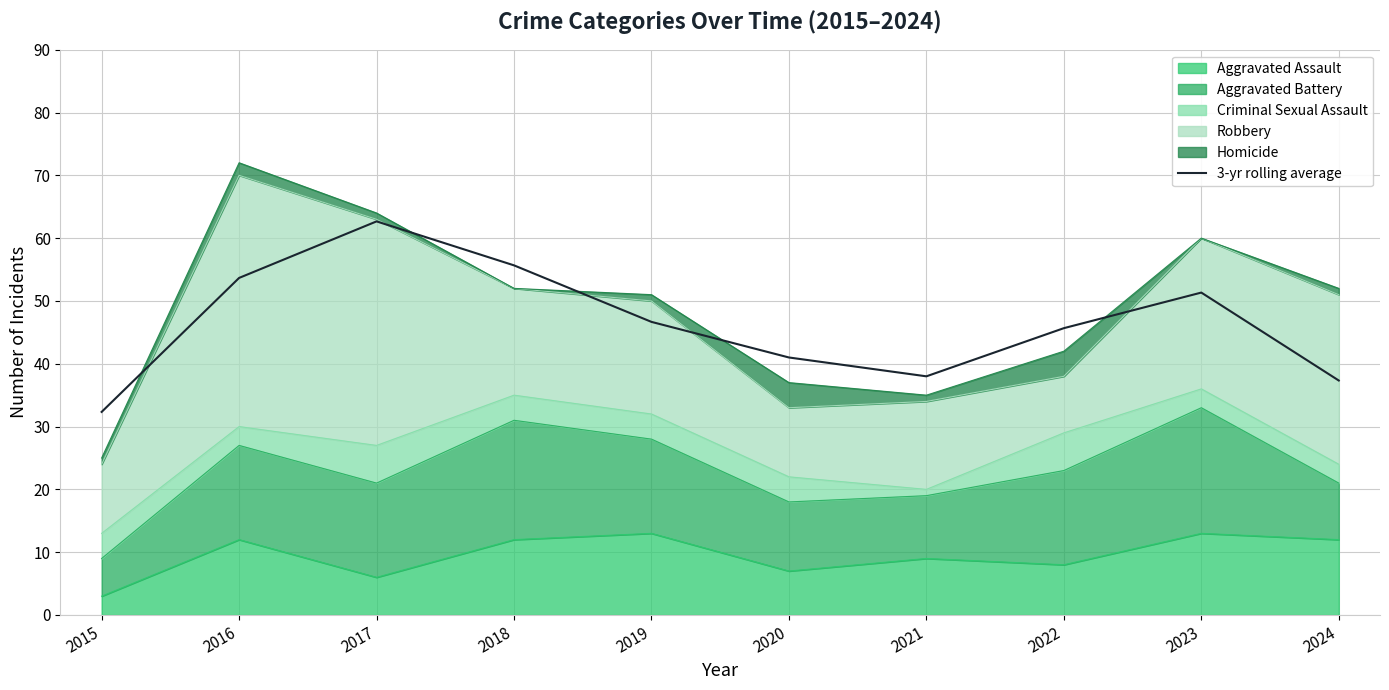

What is the greatest value displayed?

62.7